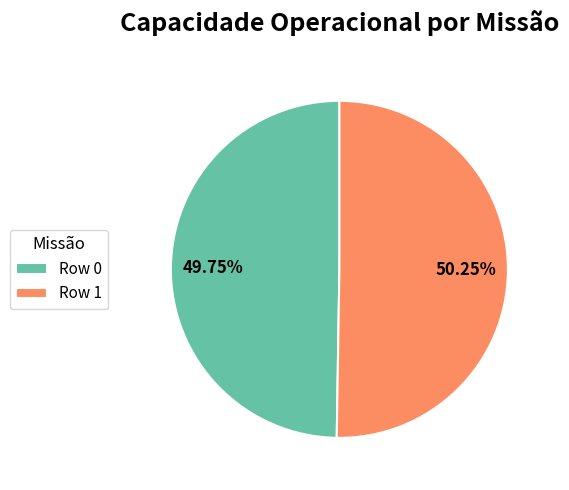

How many segments does this pie chart have?

2